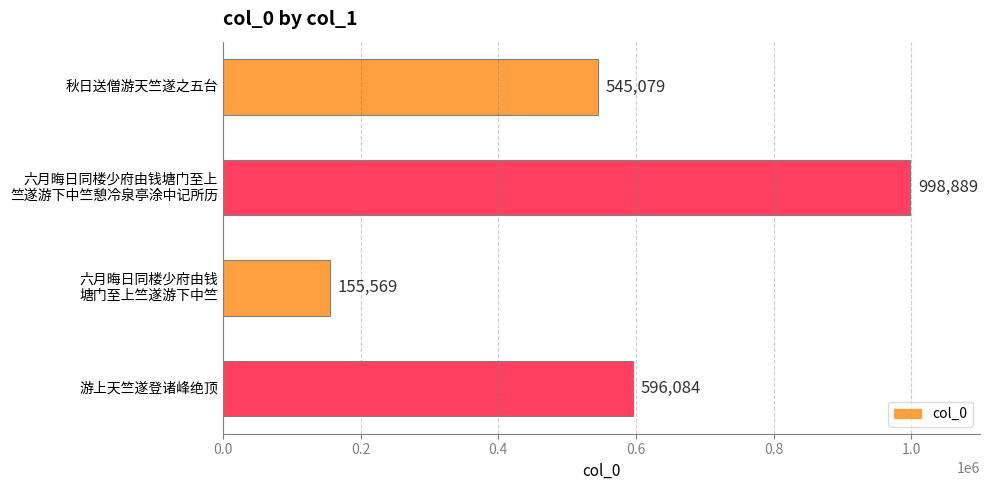

Are the bars grouped side by side (vs. stacked)?

No